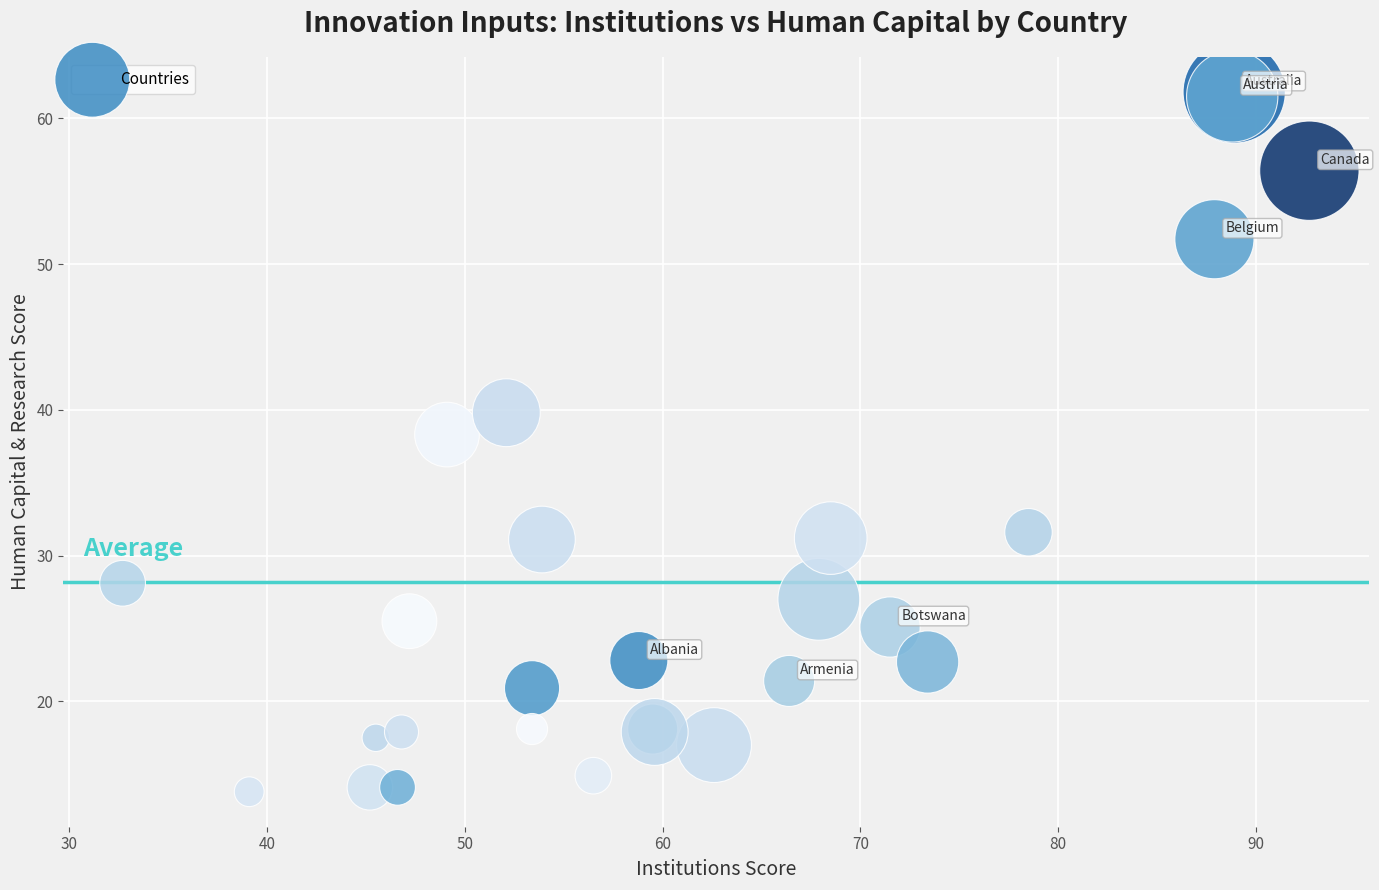

What Y value in the scatter plot is closest to 37?

38.3